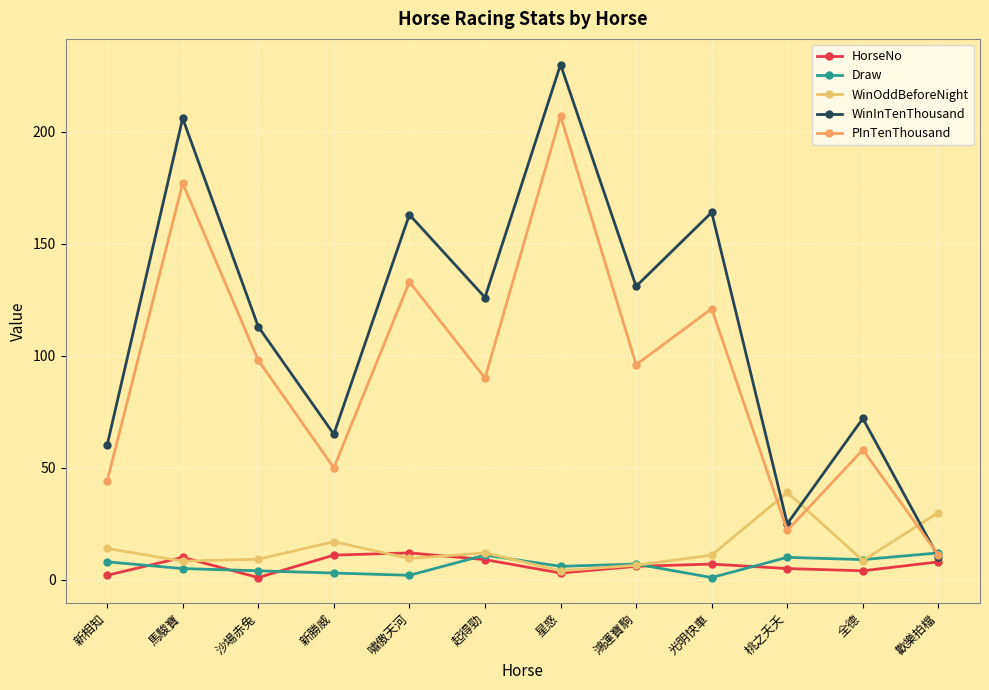

What is the average value of the HorseNo series?

6.5